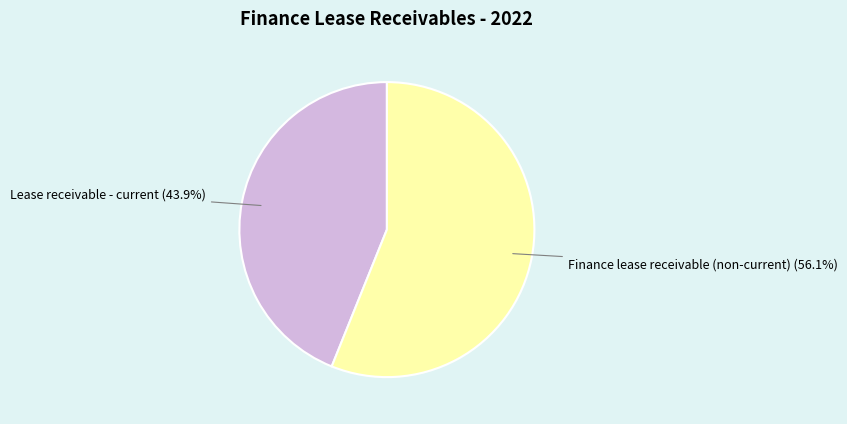

Which slice represents more than half of the pie?

Finance lease receivable (non-current)